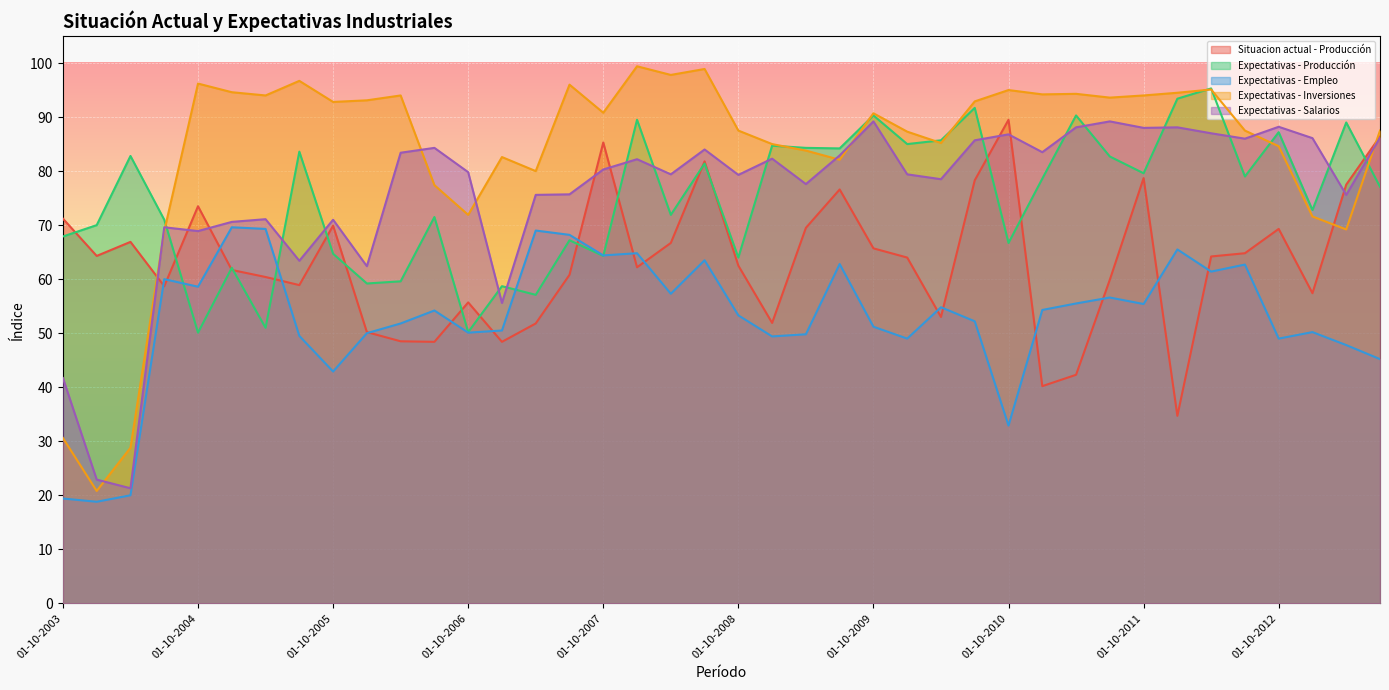

In Expectativas - Inversiones, how many points are lower than both neighbors (excluding endpoints)?

12